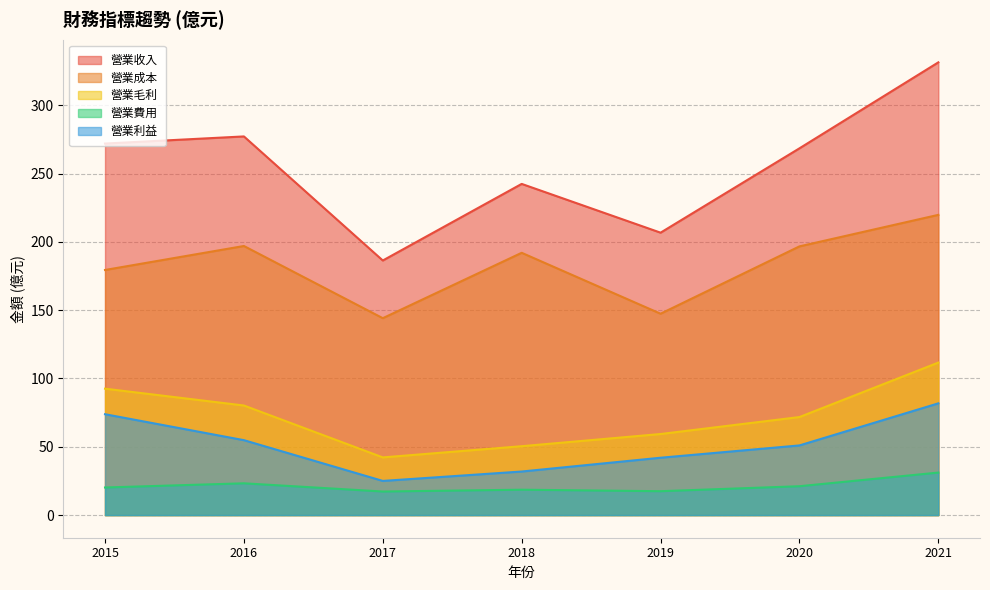

How many interior local valleys does the 營業費用 series have?

2